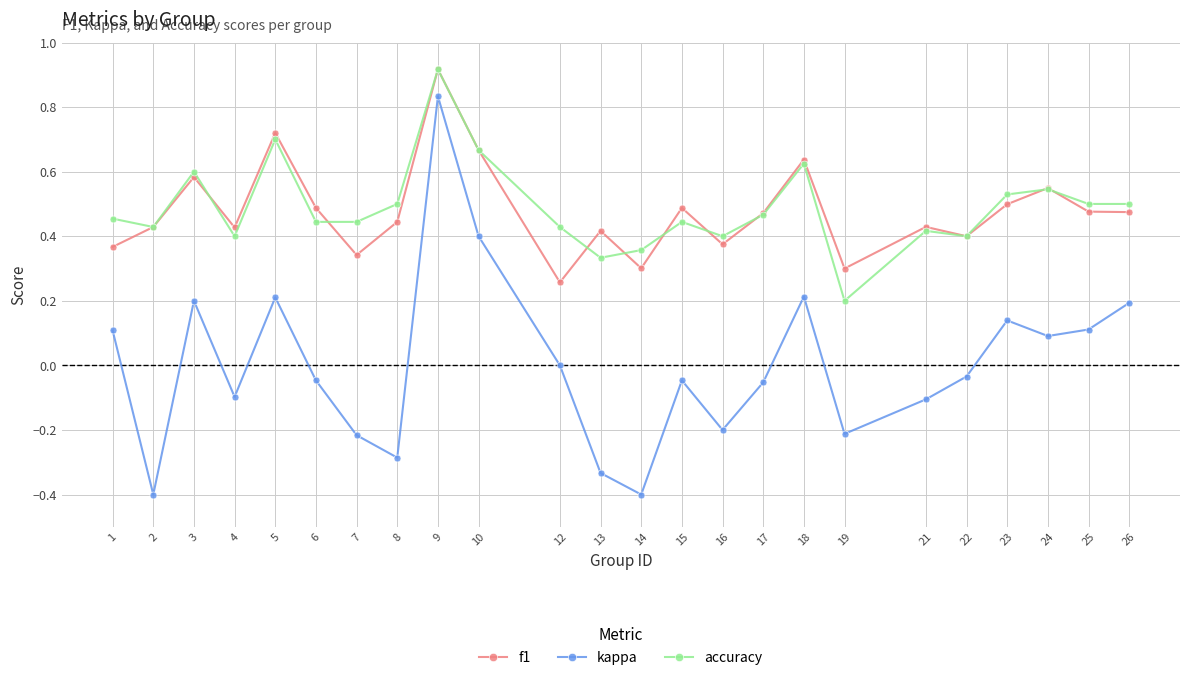

True or false: accuracy has more than 1 interior local peaks.

True